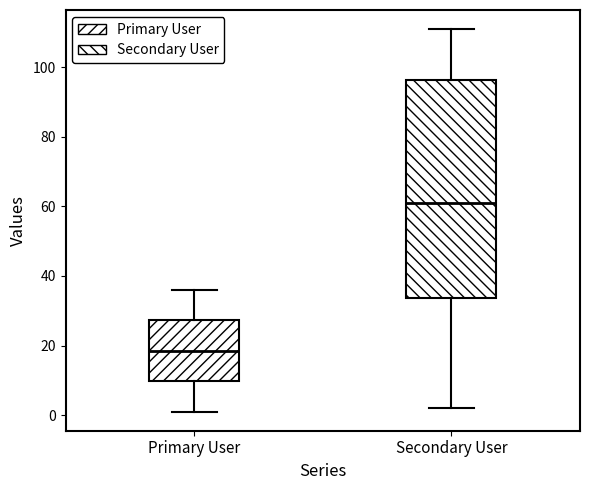

Reading left to right, read every box against the y-axis: the position of its median line, the range the box covers, and the ends of its whiskers. The values are not printed on the chart, so give them approximately, as read against the axis.

Primary User: median 18, box 10 to 28, whiskers 2 to 36
Secondary User: median 62, box 34 to 96, whiskers 2 to 112